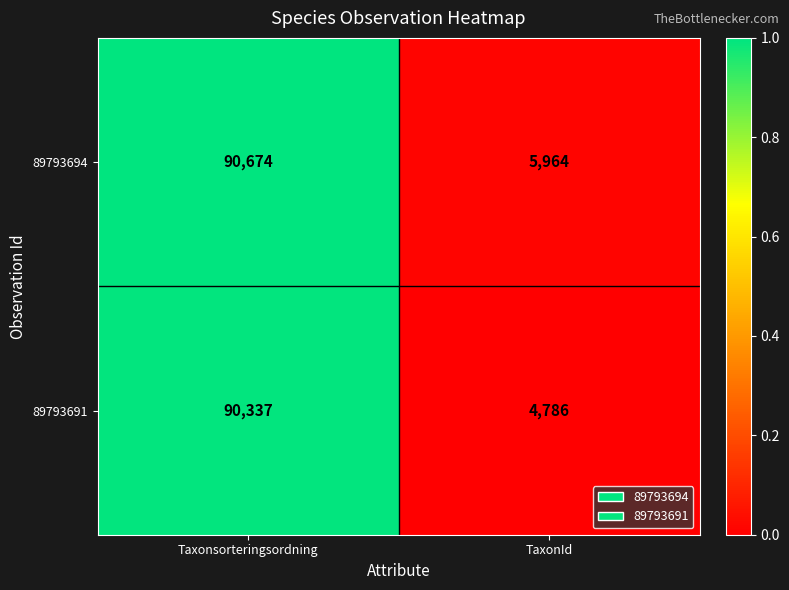

The value of 89793691 at TaxonId is 4786. True or false?

True